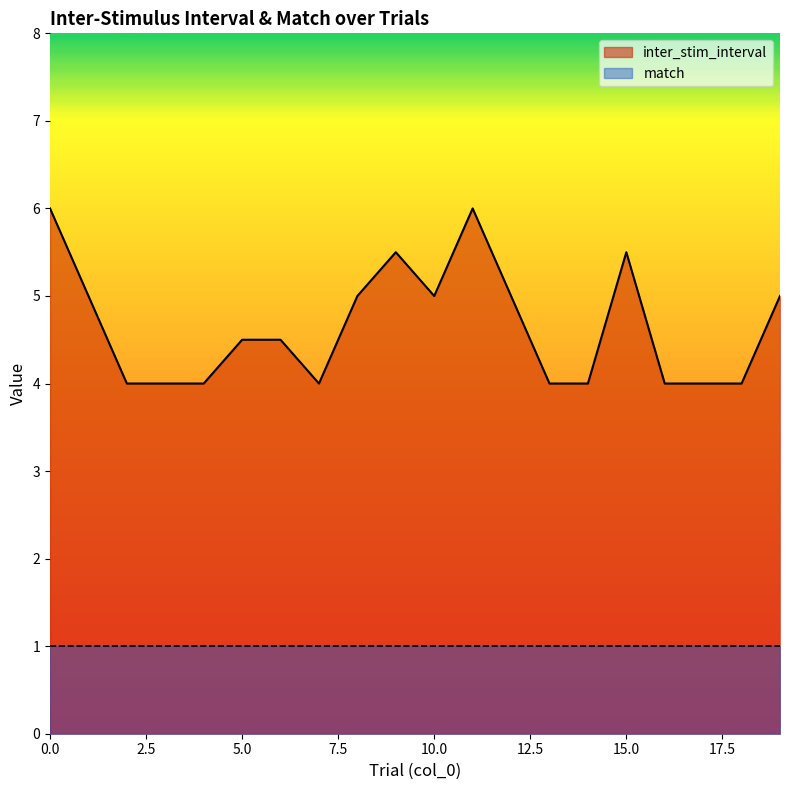

How many data points does each series have?

20